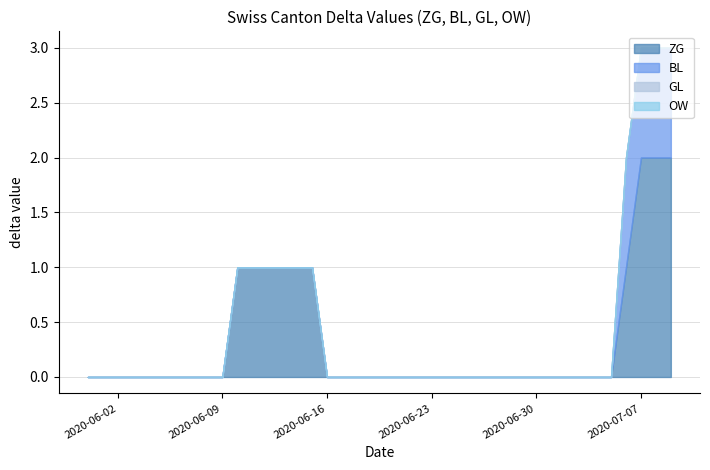

What are all the series names shown in the legend?

ZG, BL, GL, OW